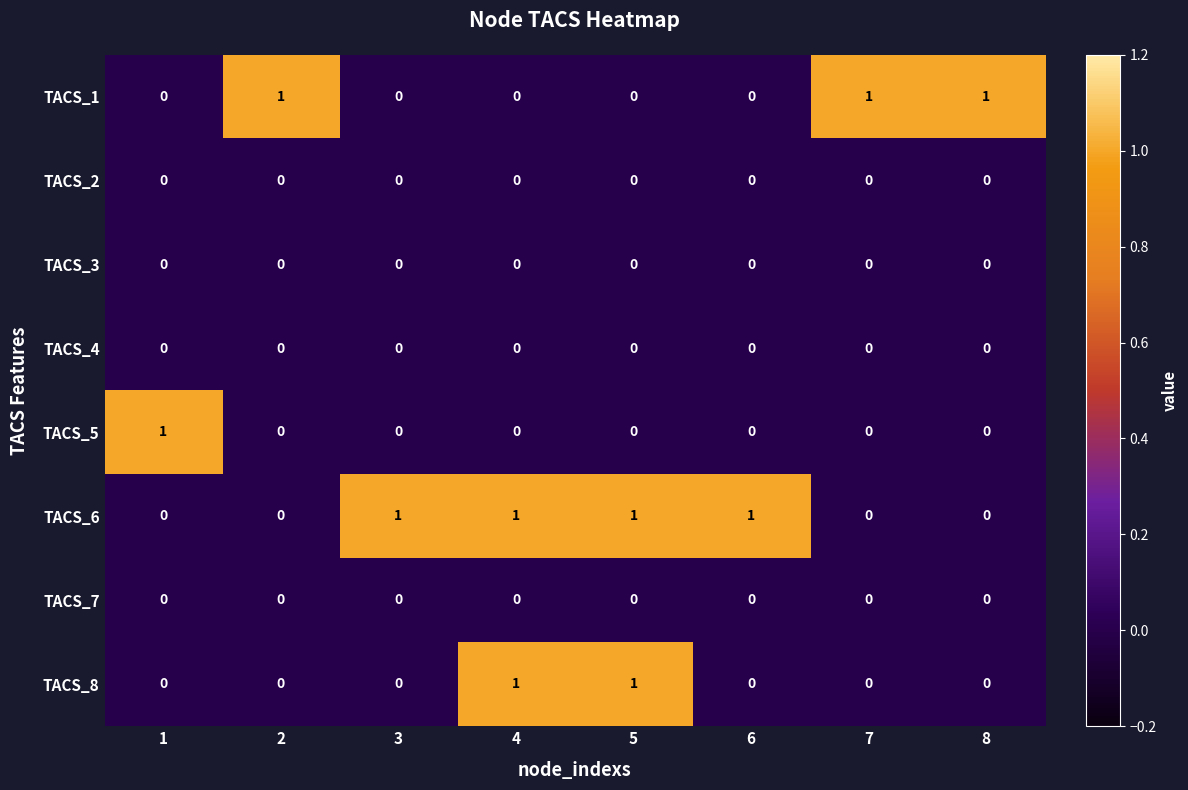

How many TACS_1 values are between 0 and 1?

8